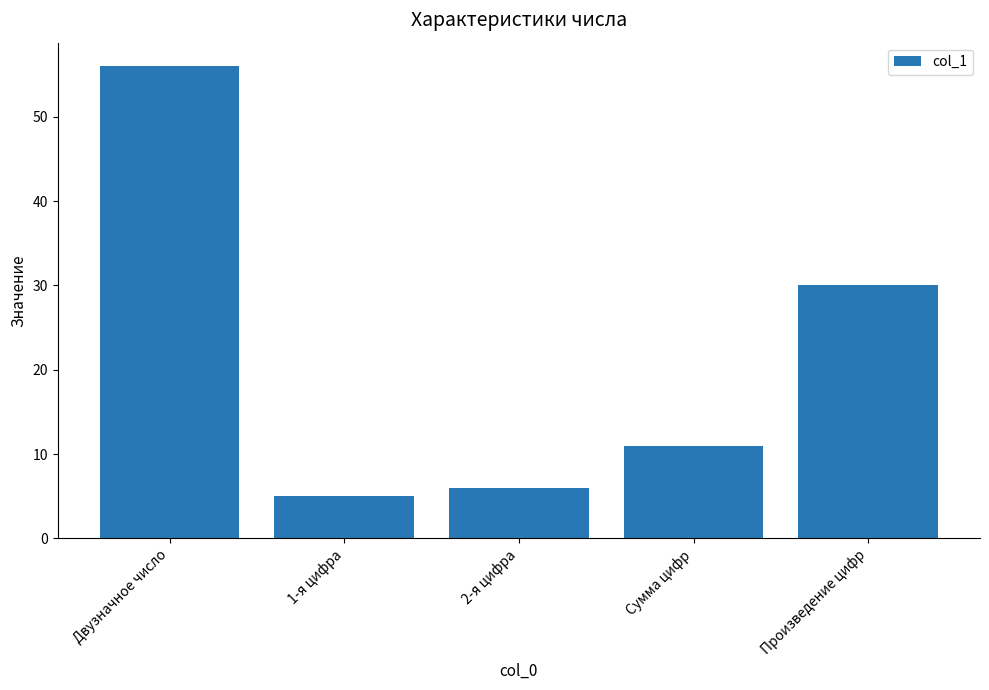

Rank the categories by value from lowest to highest.

1-я цифра, 2-я цифра, Сумма цифр, Произведение цифр, Двузначное число